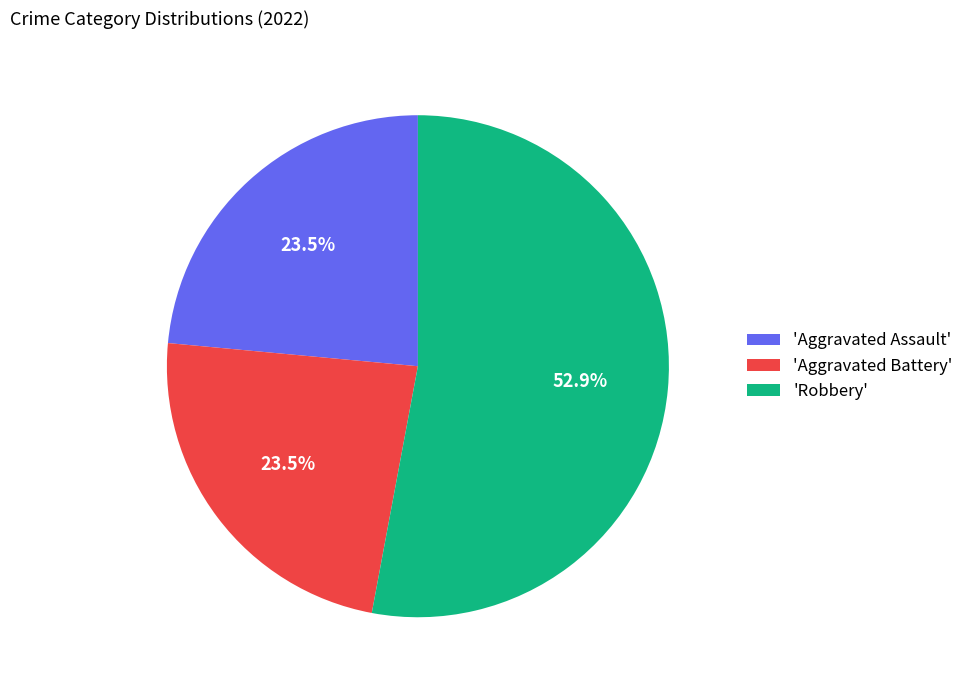

Does any single category account for the majority?

Yes